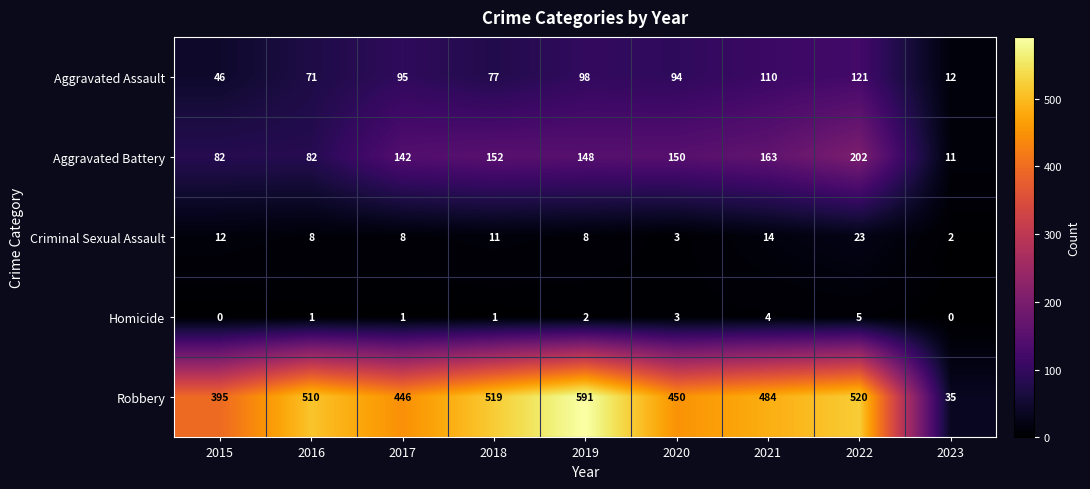

What is the difference between the highest and lowest values at 2021?

480